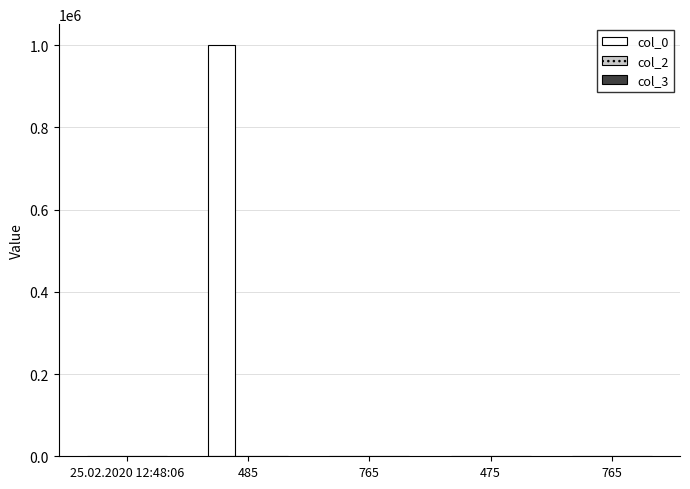

What is the label of the 5th bar from the right?

25.02.2020 12:48:06